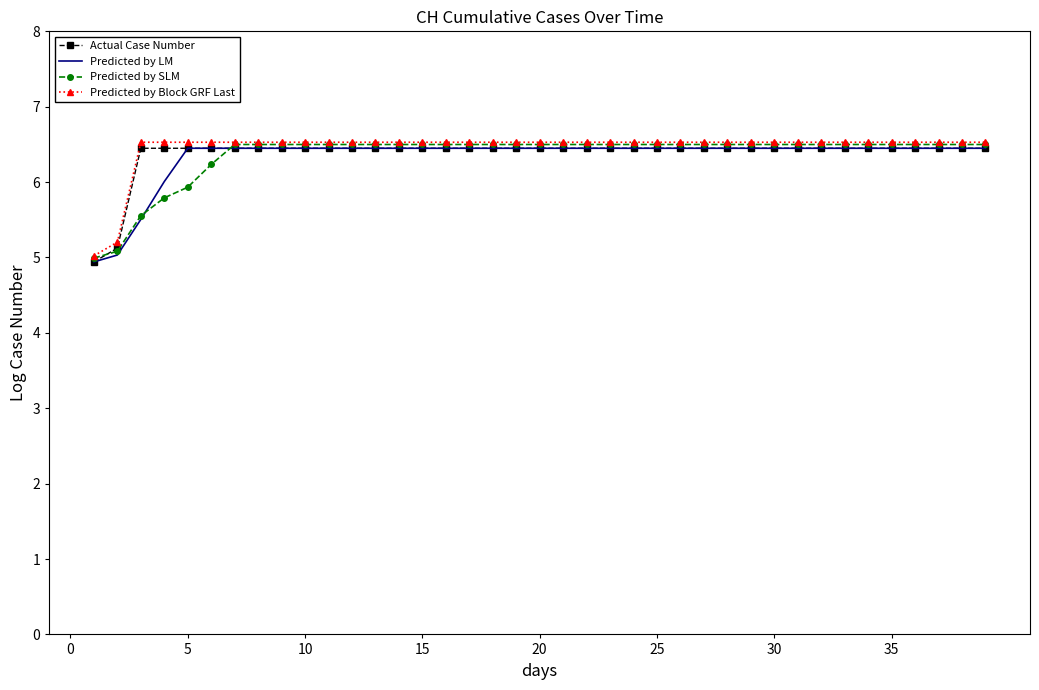

What is the average value of the Actual Case Number series?

6.4